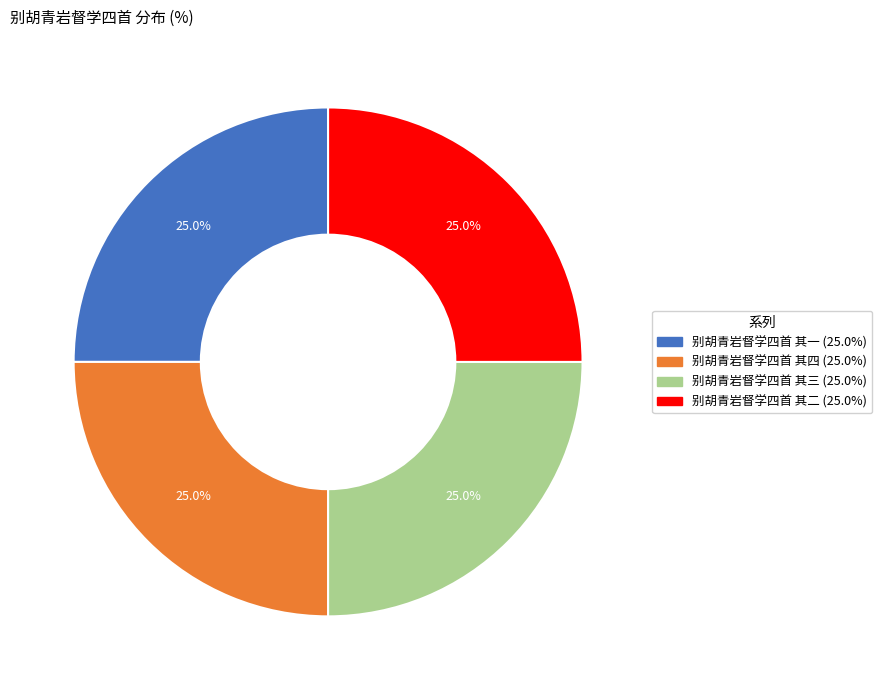

What is the ratio of the value at 别胡青岩督学四首 其二 to the value at 别胡青岩督学四首 其一?

1.0